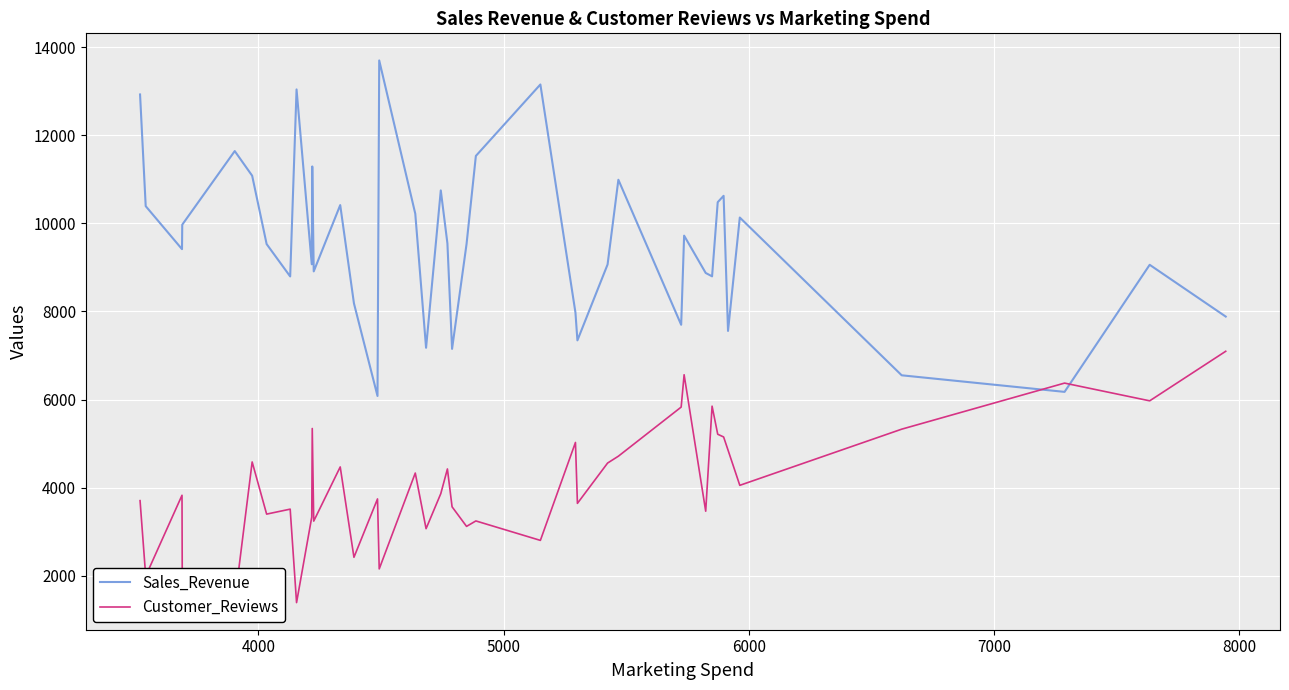

True or false: Customer_Reviews and Sales_Revenue cross at least once.

True